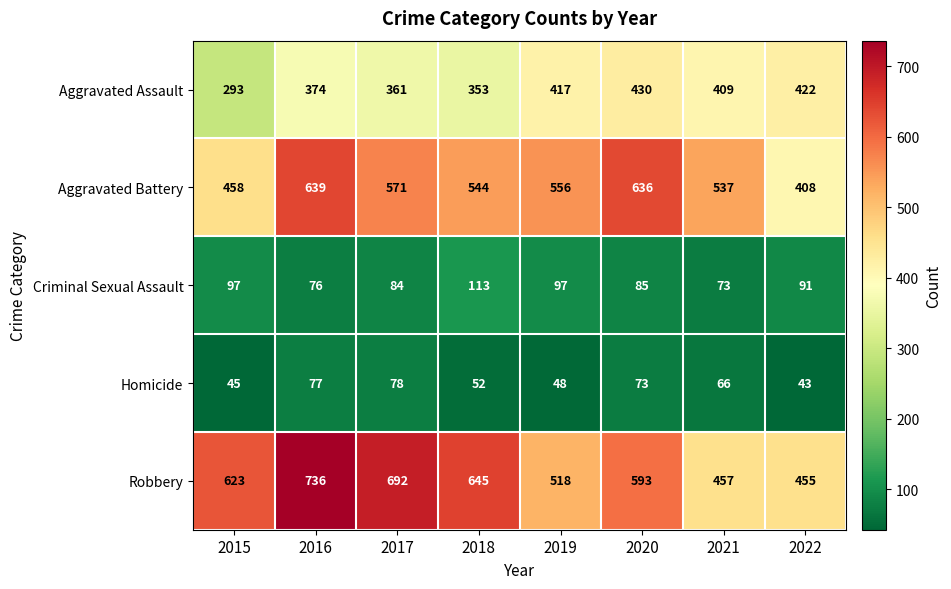

Which series has the largest total across all categories?

Robbery